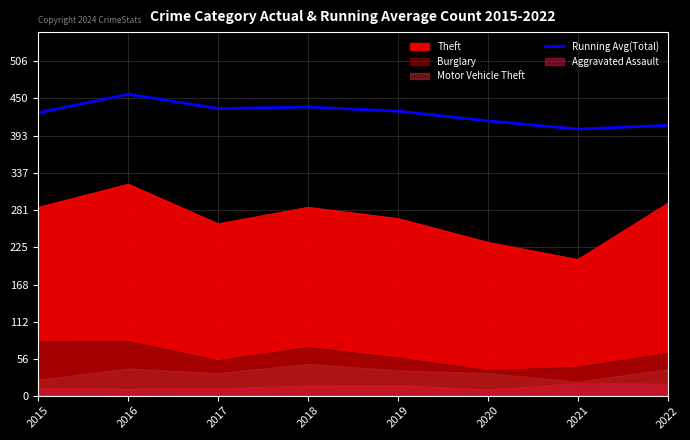

At which category does the data reach its first local peak?

2016